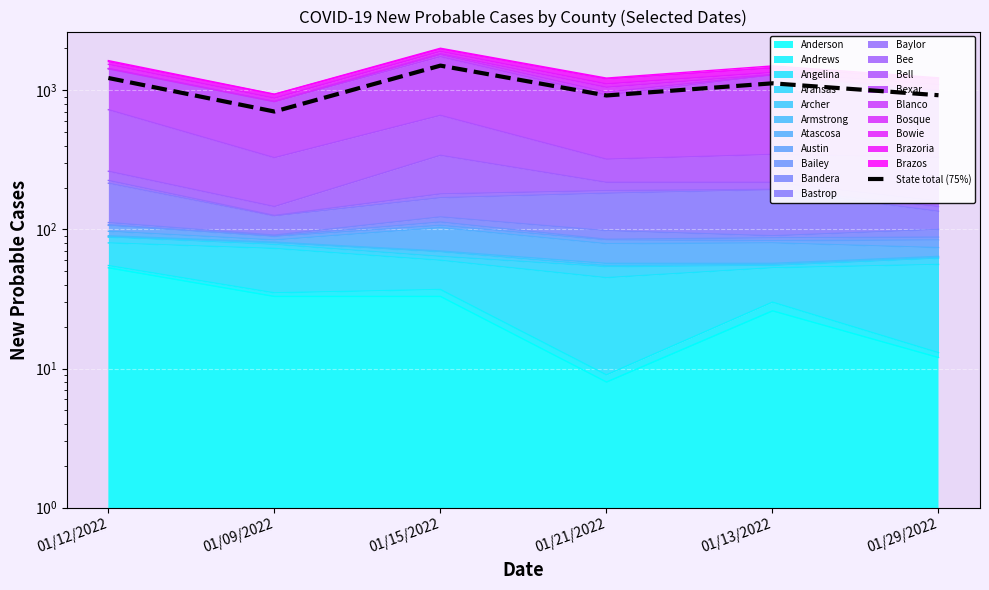

What is the ratio of the value at 01/13/2022 to the value at 01/21/2022?

1.2